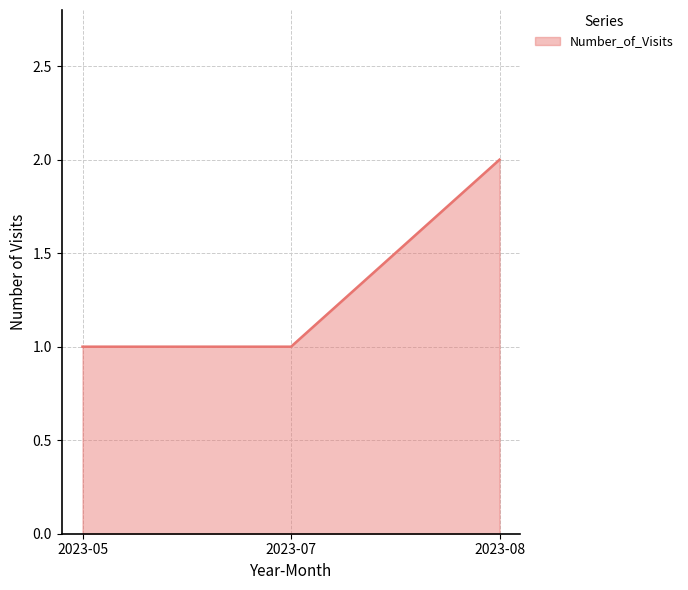

Is it true that the value at 2023-08 is 1?

False